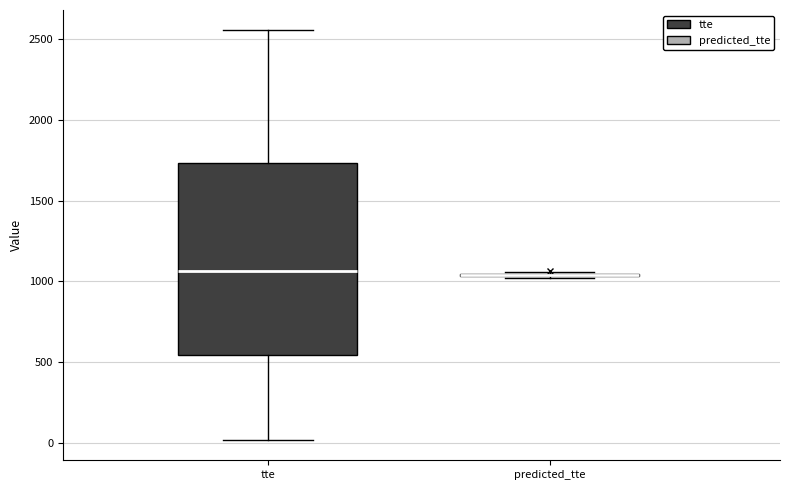

Reading left to right, read every box against the y-axis: the position of its median line, the range the box covers, and the ends of its whiskers. The values are not printed on the chart, so give them approximately, as read against the axis.

tte: median 1050, box 550 to 1750, whiskers 0 to 2550
predicted_tte: box collapsed to a line at 1050, whiskers 1000 to 1050